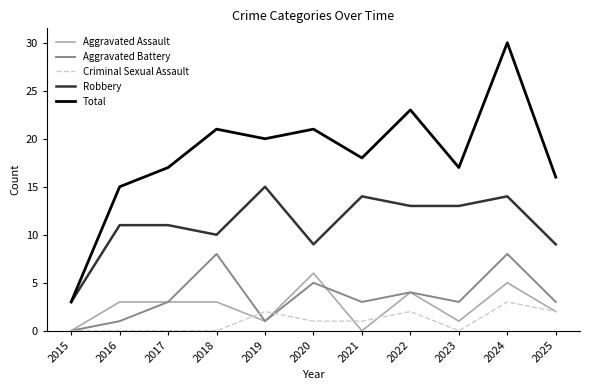

What is the difference between the highest and lowest values at 2016?

15